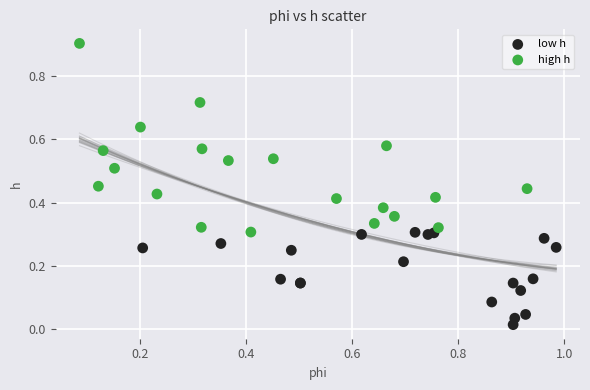

Which series reaches the maximum Y coordinate?

high h